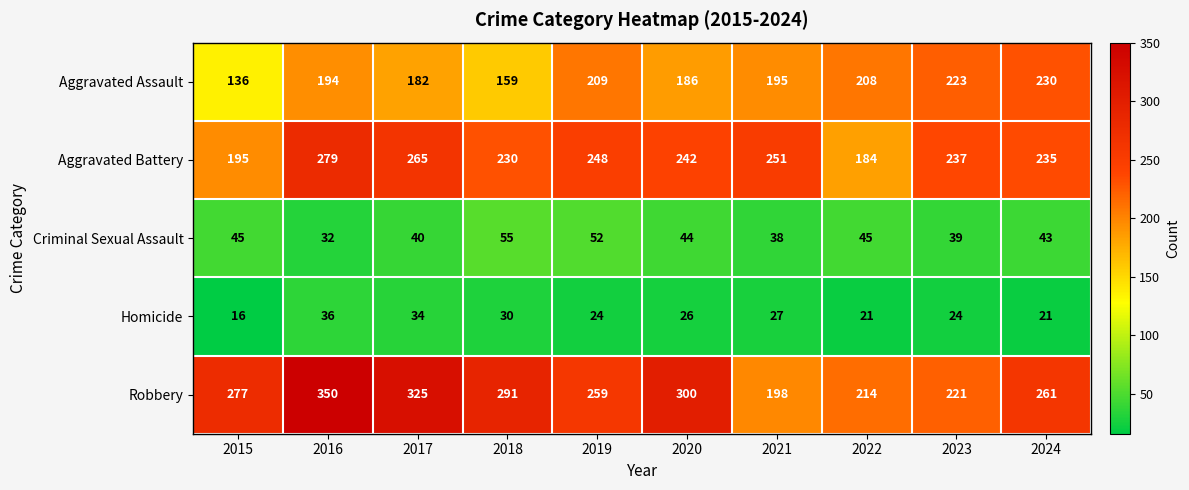

What is the difference between the maximum and minimum values in the Robbery series?

152